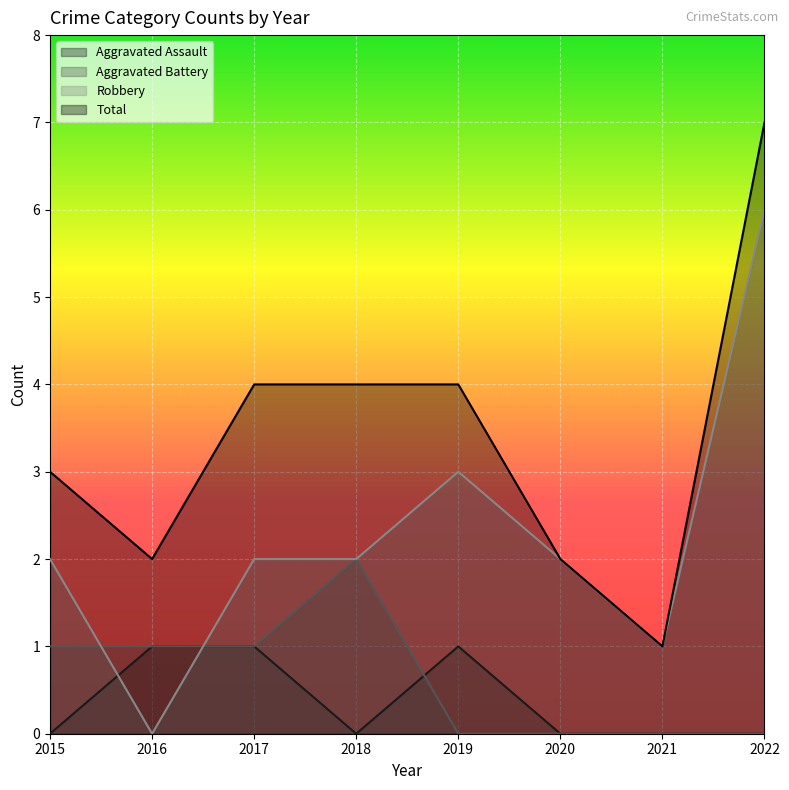

Which category has the lowest value in the Aggravated Assault series?

2015